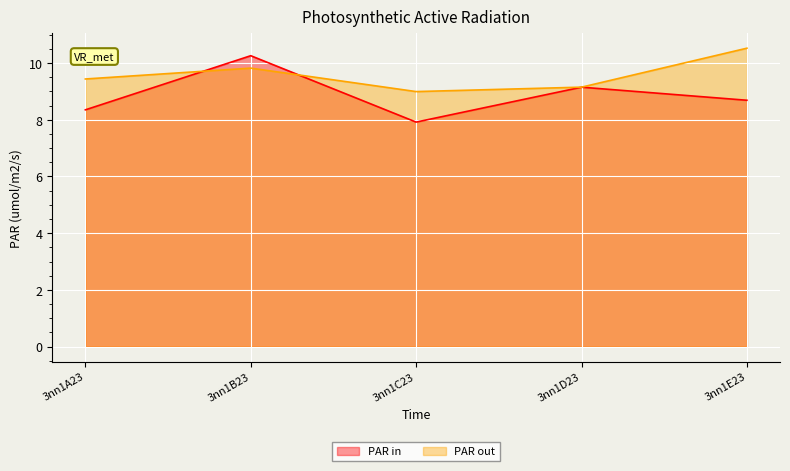

List the series in order of their overall mean, highest first.

PAR out, PAR in